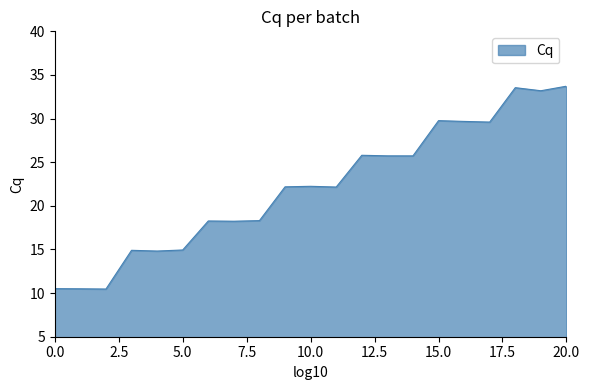

What is the difference between the maximum and minimum values?

23.2